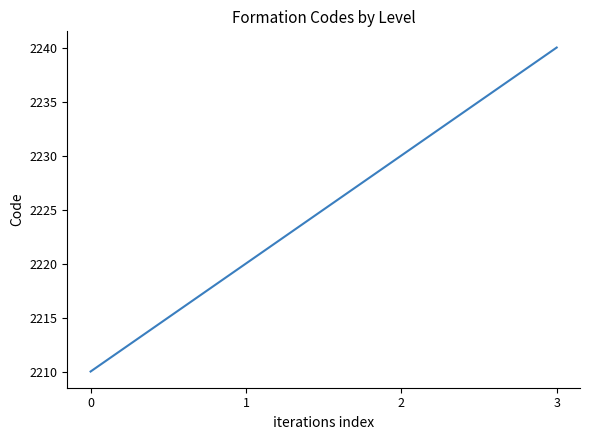

The value at 2 is 2230. True or false?

True